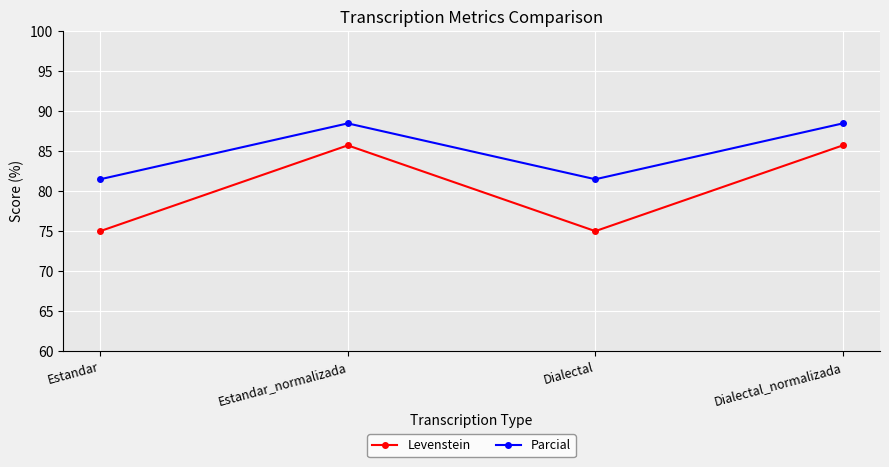

List the series in order of their overall mean, highest first.

Parcial, Levenstein